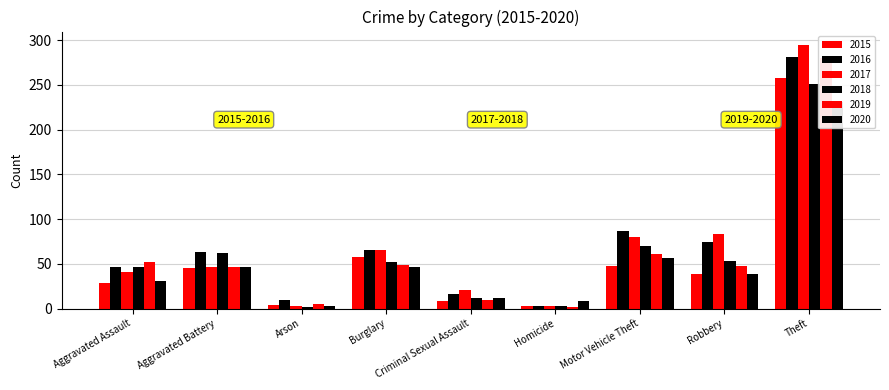

The 2020 series shows 5 at Arson. True or false?

False